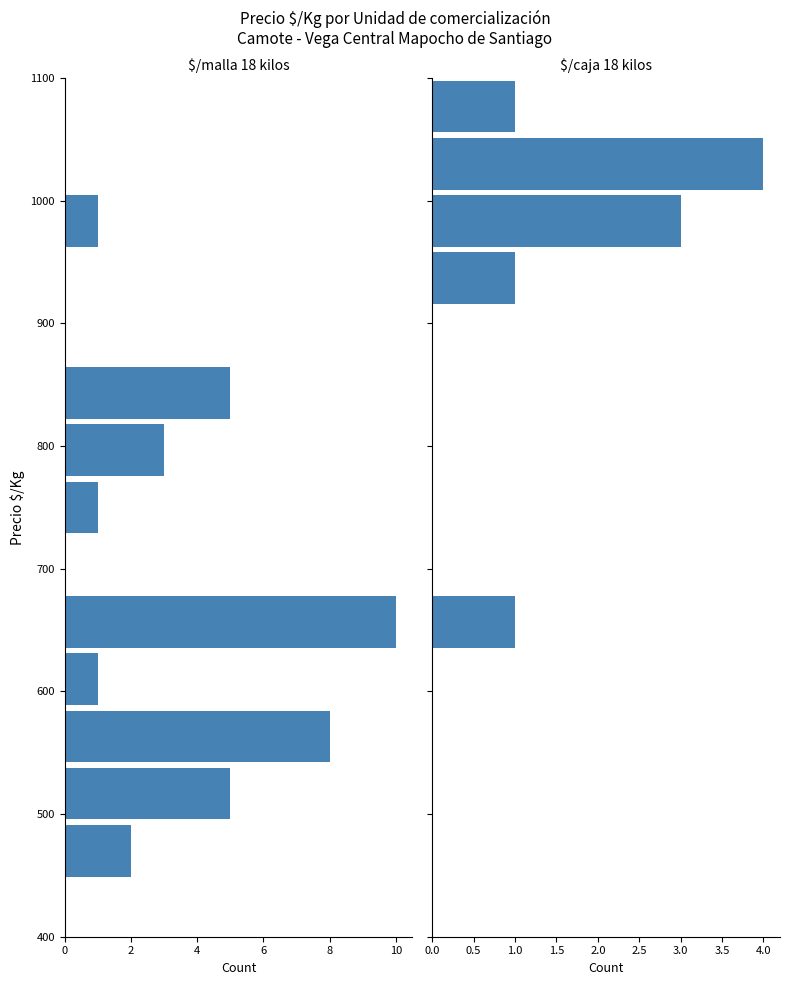

Reading right to left, transcribe all the data shown in this chart.

$/malla 18 kilos: 0	0	1	0	0	5	3	1	0	10	1	8	5	2	0
$/caja 18 kilos: 1	4	3	1	0	0	0	0	0	1	0	0	0	0	0